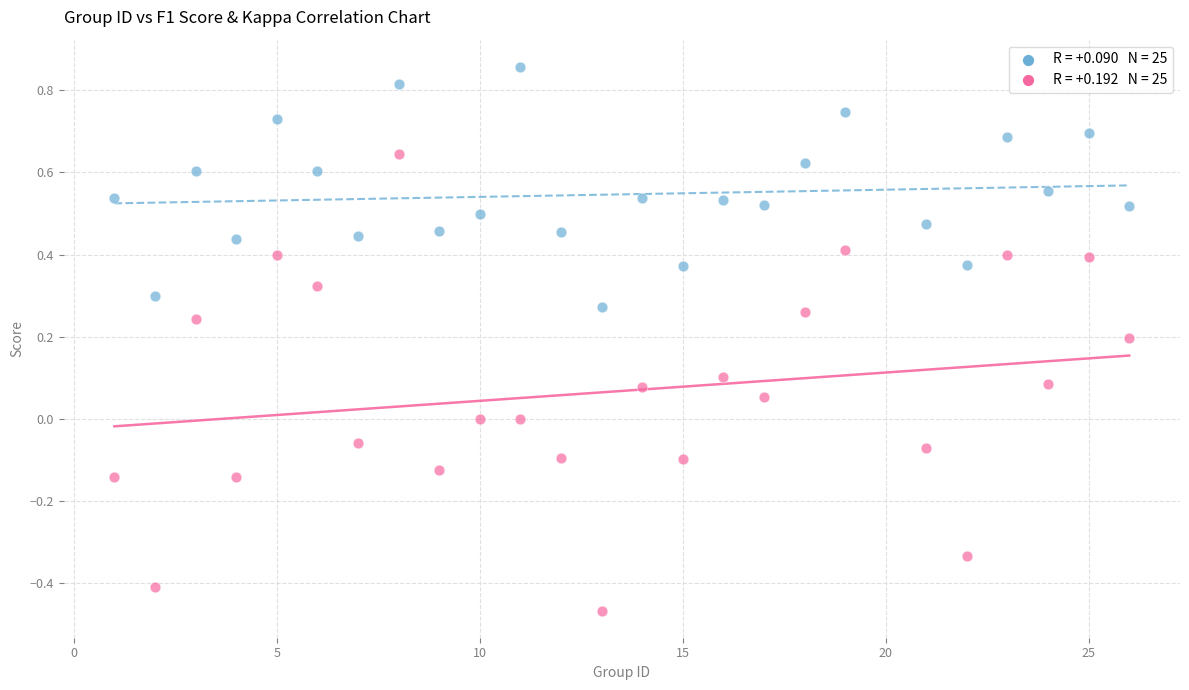

Across all data points, what is the range of X values (max minus min)?

25.0